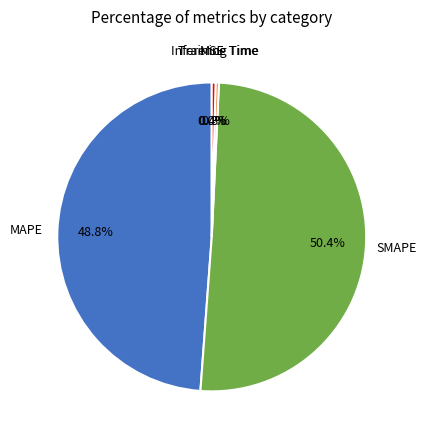

What percentage is NOT represented by MAPE?

51.2%